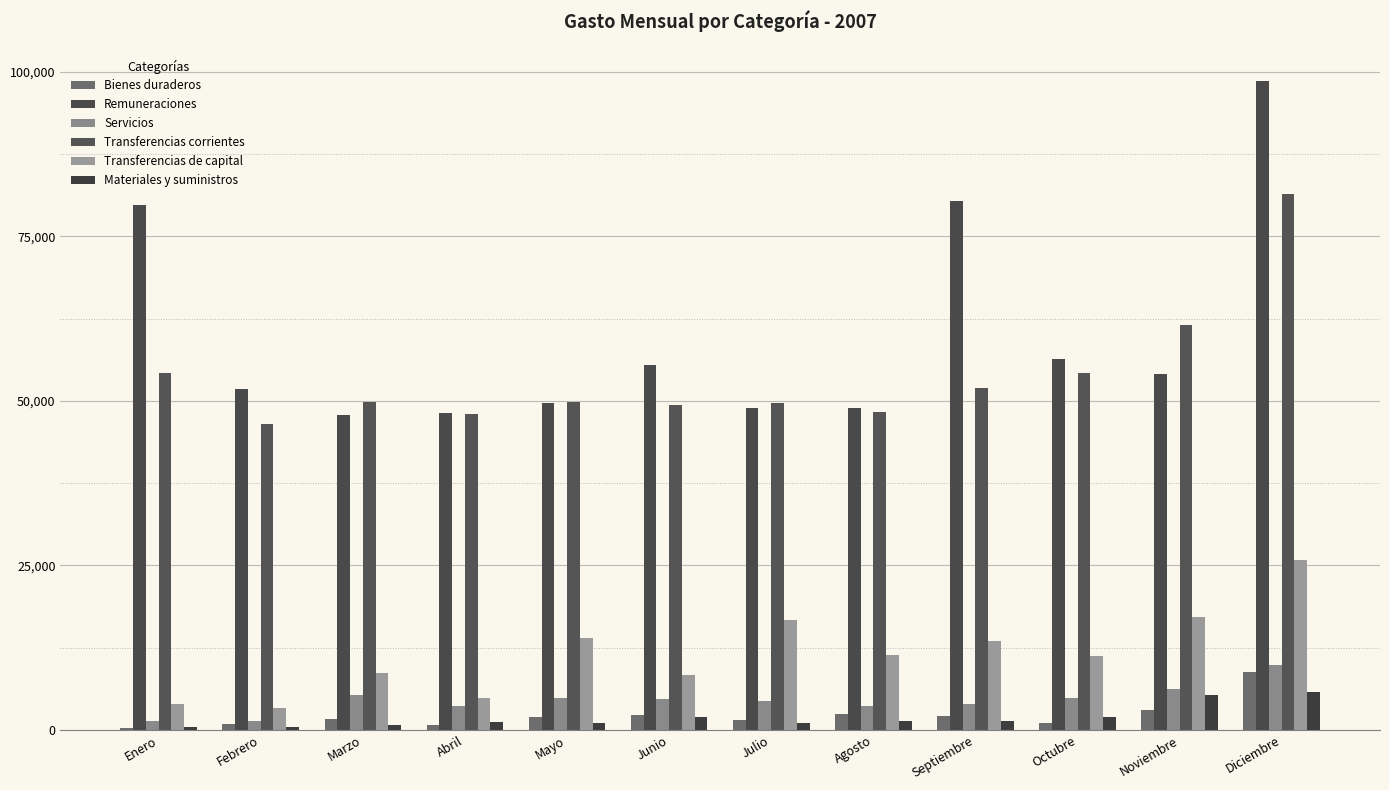

Is it true that Materiales y suministros equals 176 at Enero?

False